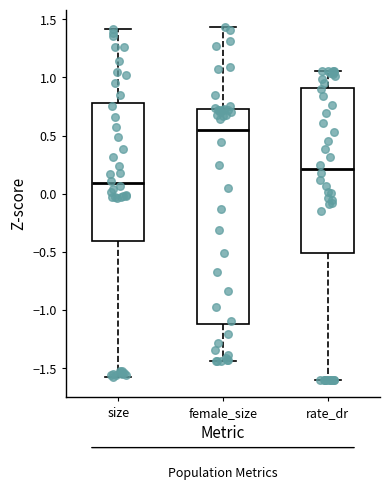

Reading left to right, read every box against the y-axis: the position of its median line, the range the box covers, and the ends of its whiskers. The values are not printed on the chart, so give them approximately, as read against the axis.

size: median 0.10, box -0.40 to 0.80, whiskers -1.60 to 1.40
female_size: median 0.55, box -1.10 to 0.70, whiskers -1.45 to 1.45
rate_dr: median 0.20, box -0.50 to 0.90, whiskers -1.60 to 1.05